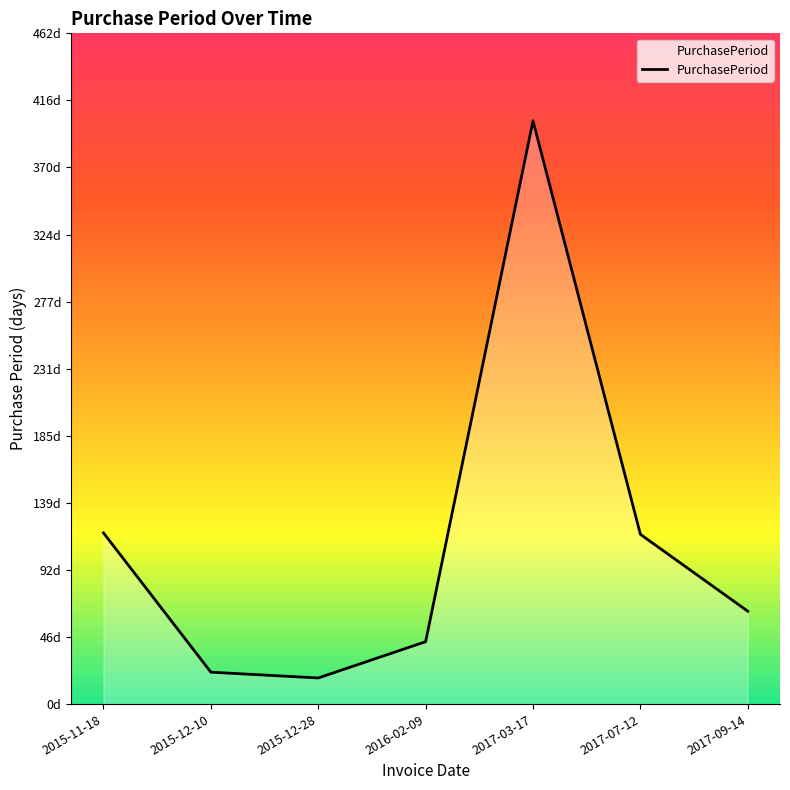

How many interior local peaks (higher than both neighbors) does the data have?

1